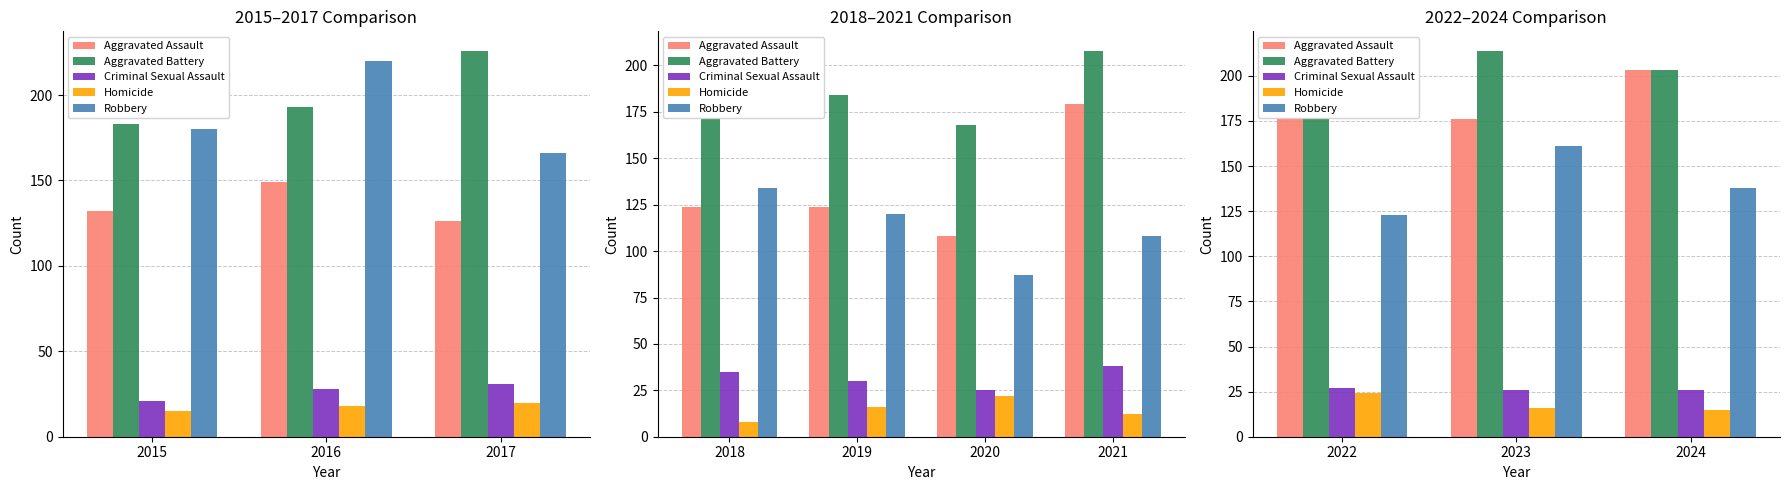

What is the value of the Robbery bar at the 2nd from the left?

161